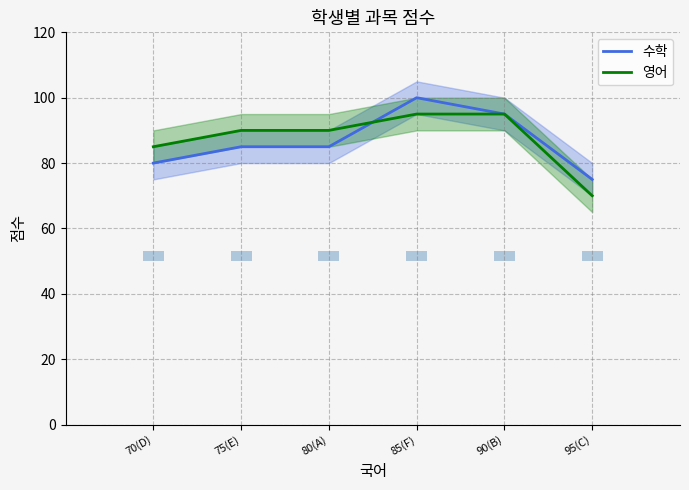

What is the maximum value shown in the chart?

100